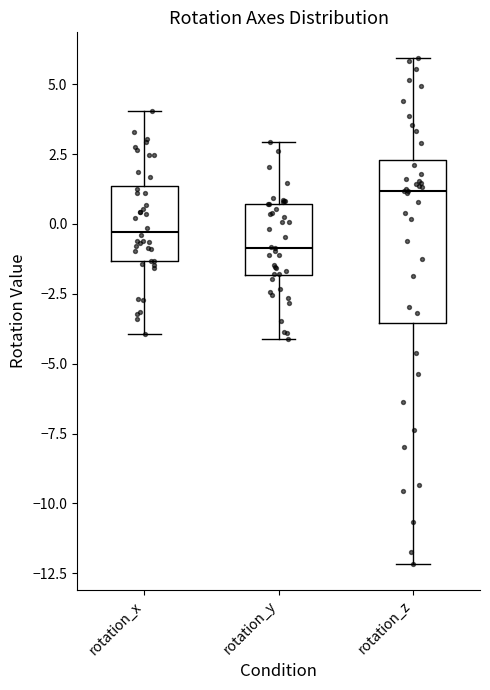

Reading left to right, transcribe this box plot: for each box, give where its median line is, the range the box spans, and where its two whiskers end, as read against the y-axis. The values are not printed on the chart, so give them approximately, as read against the axis.

rotation_x: median -0.5, box -1.5 to 1.5, whiskers -4.0 to 4.0
rotation_y: median -1.0, box -2.0 to 0.5, whiskers -4.0 to 3.0
rotation_z: median 1.0, box -3.5 to 2.5, whiskers -12.0 to 6.0